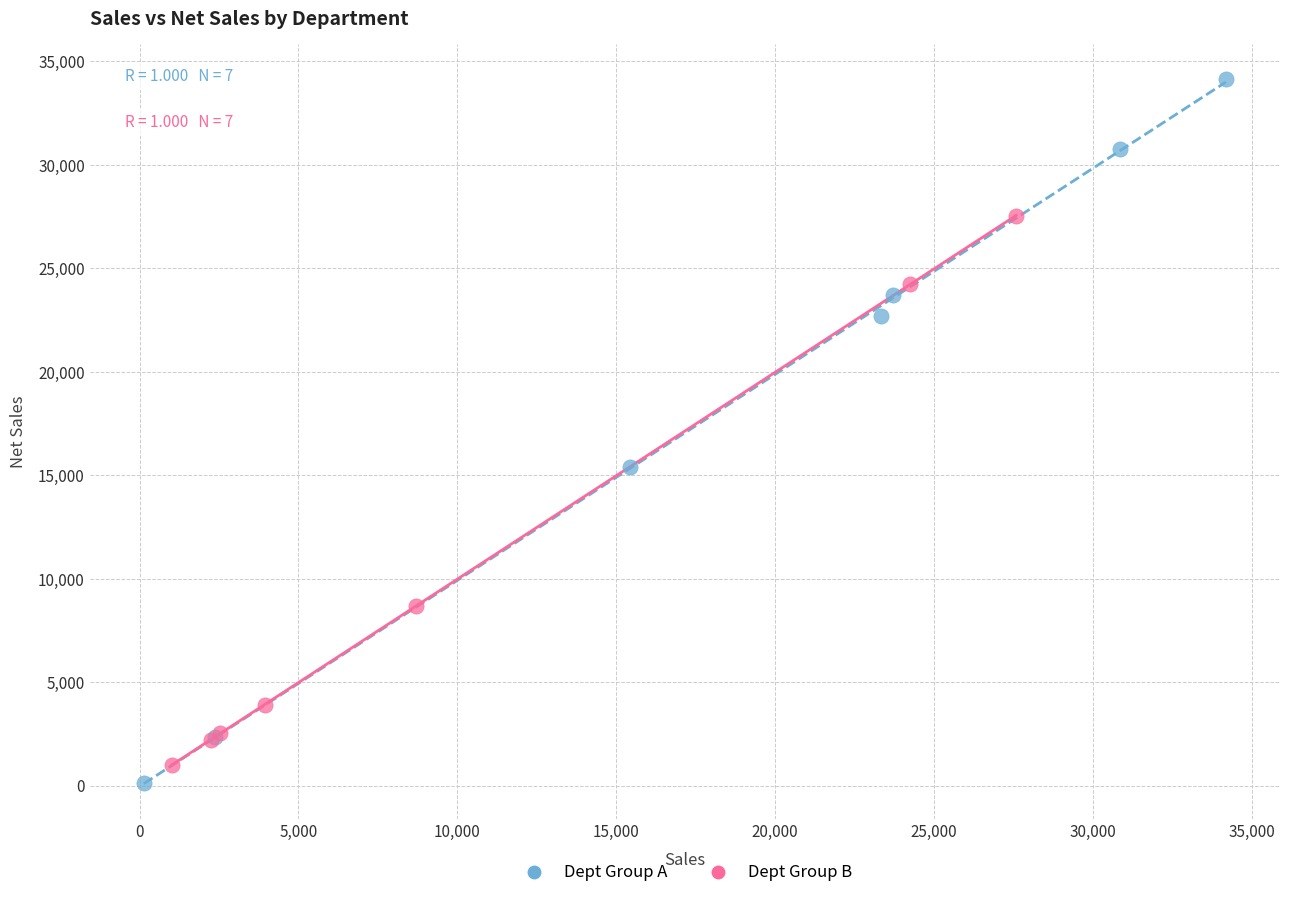

Which series reaches the maximum Y coordinate?

Dept Group A